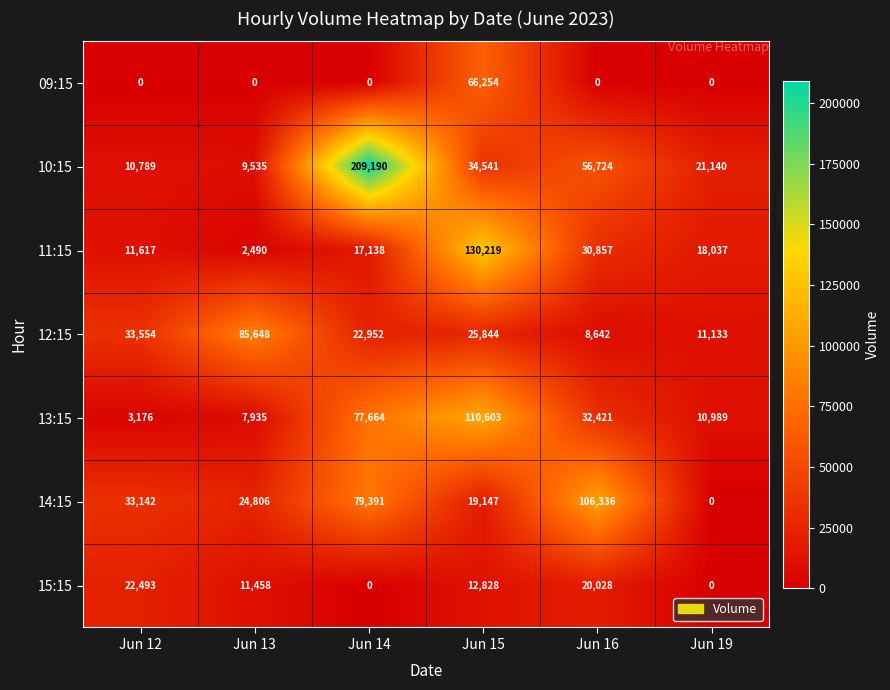

At which category is the sum across all series the highest?

Jun 14